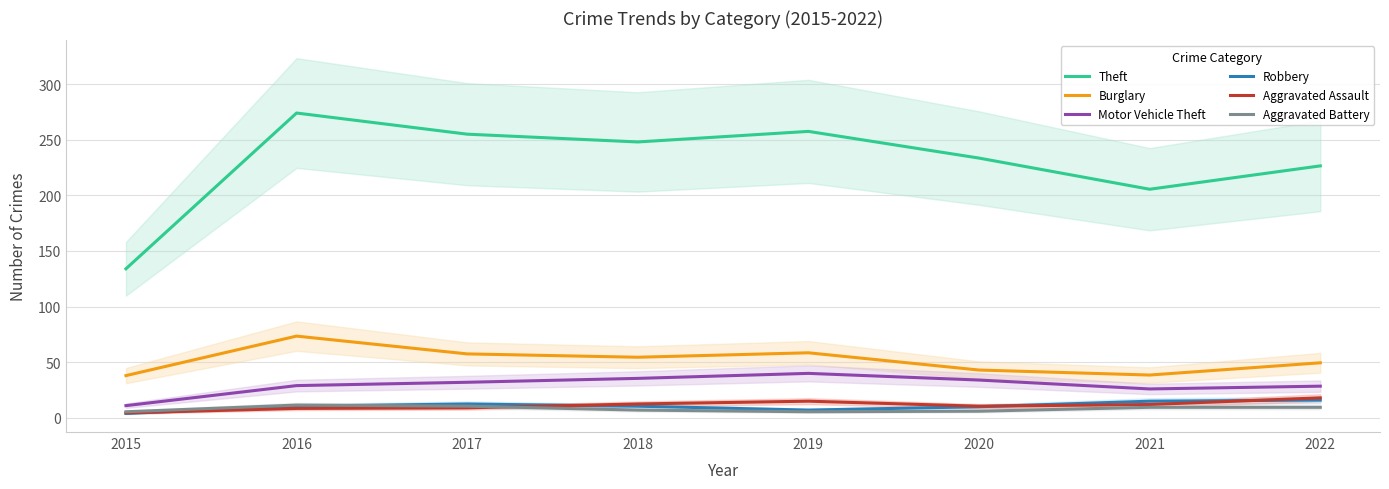

What is the minimum value shown in the chart?

4.0